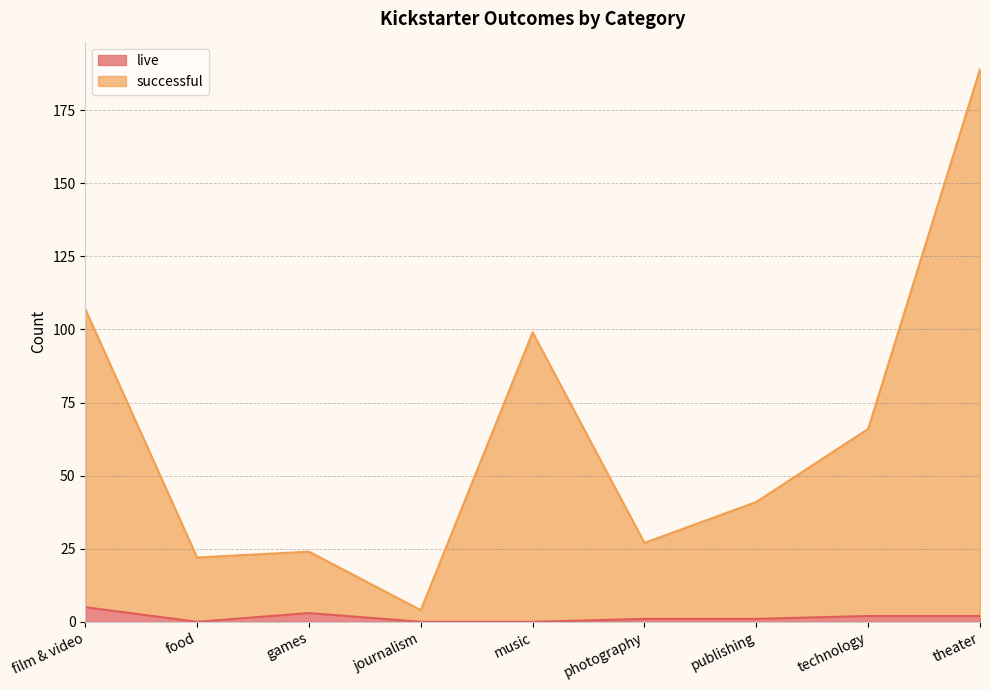

True or false: live and successful cross at least once.

False